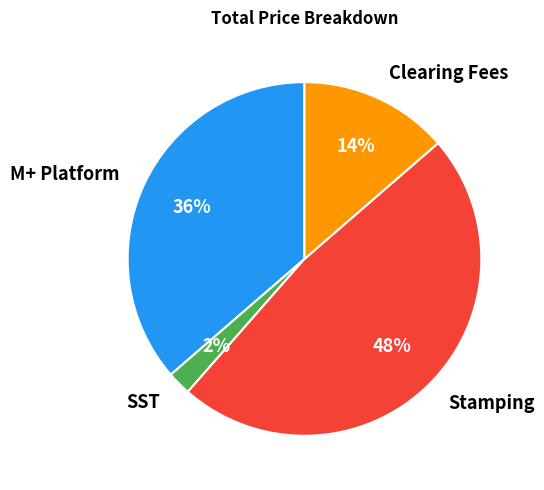

Is it true that M+ Platform is 45% of the pie?

False